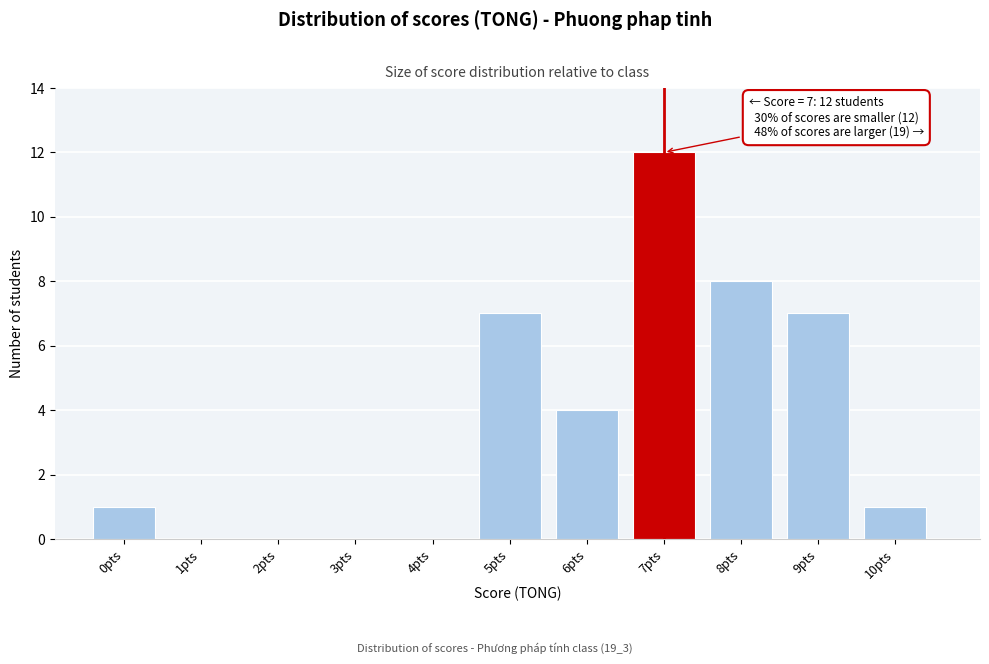

Reading right to left, extract all data points from this chart.

10pts=1	9pts=7	8pts=8	7pts=12	6pts=4	5pts=7	4pts=0	3pts=0	2pts=0	1pts=0	0pts=1